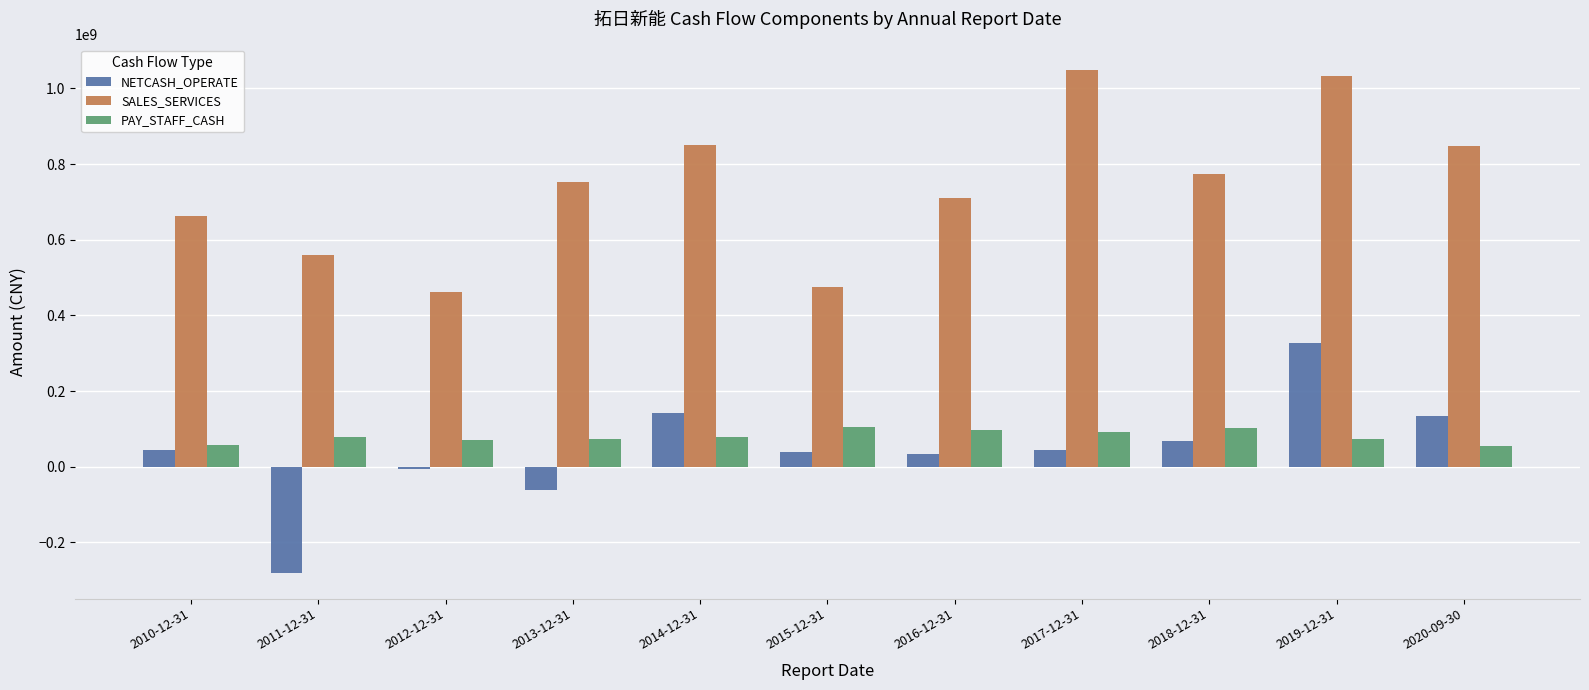

True or false: SALES_SERVICES has a value of 774058172.1 at 2018-12-31.

True